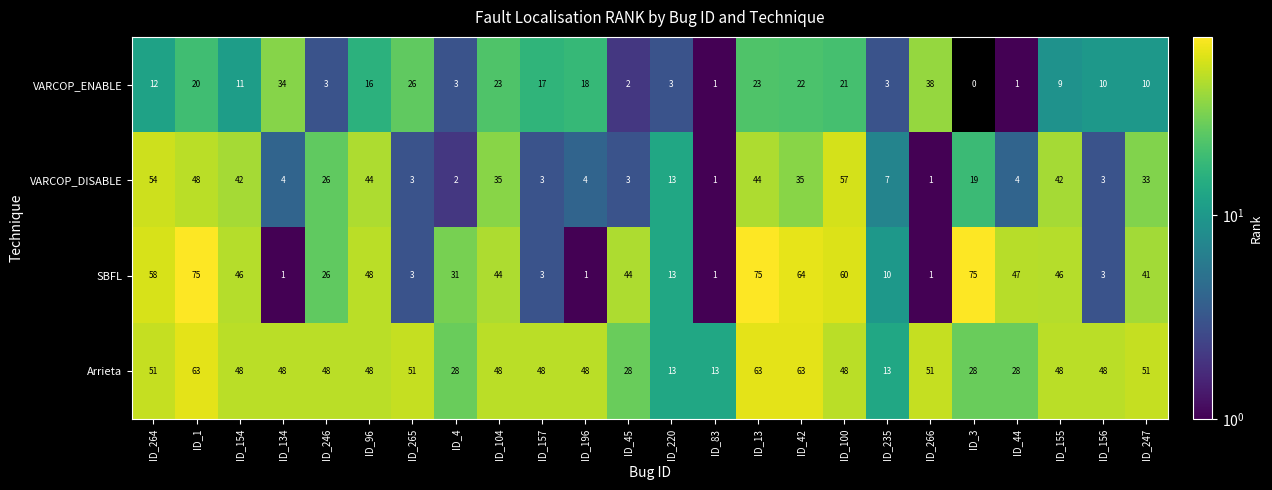

What value does the Arrieta series have at ID_155?

48